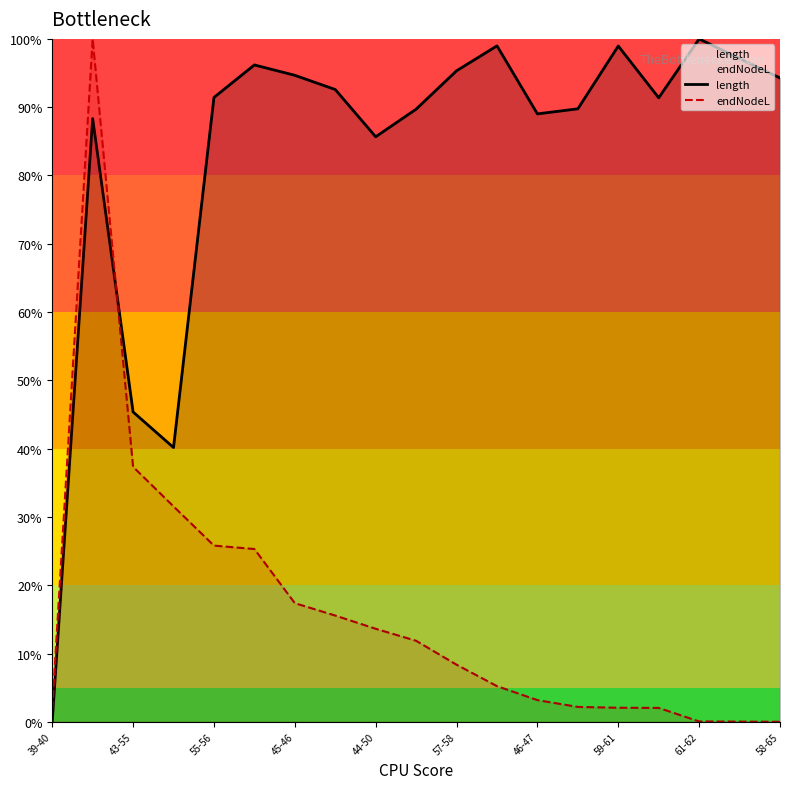

Is the value of endNodeL at 55-56 greater than the value of length at 45-46?

No